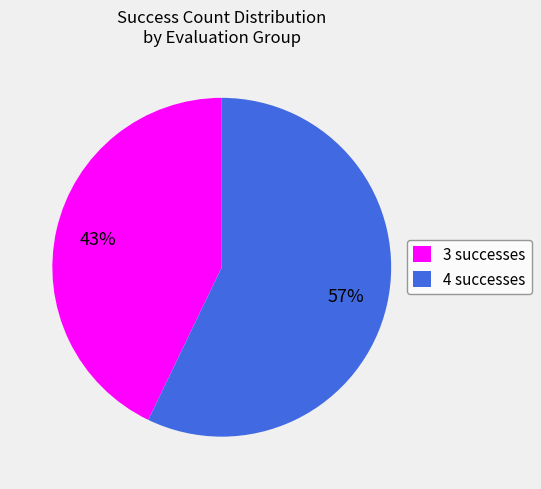

Which has a higher value, 4 successes or 3 successes?

4 successes